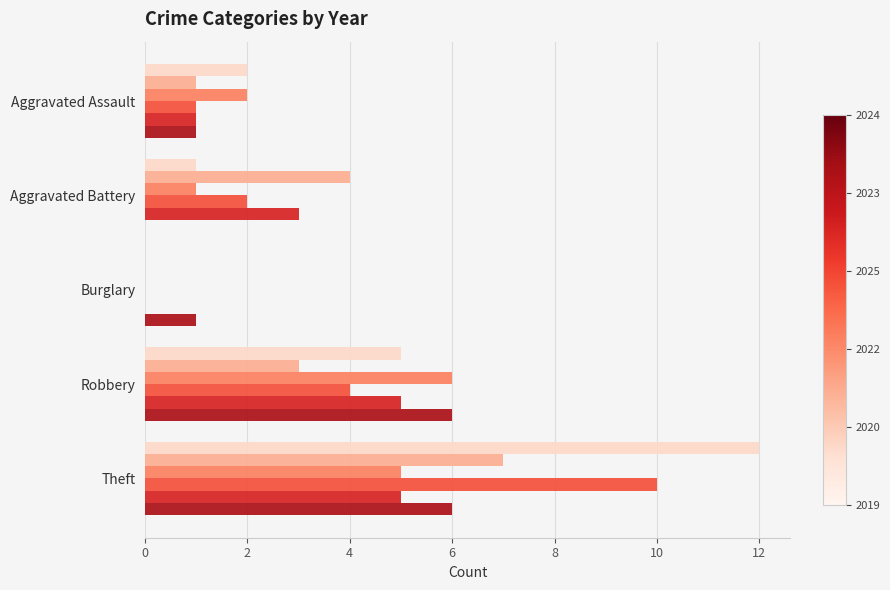

What is the greatest value displayed?

12